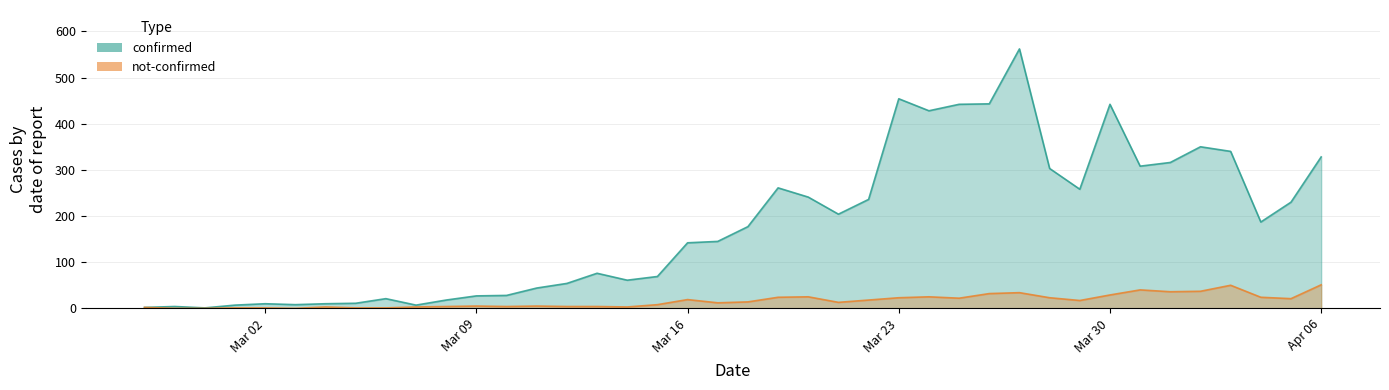

The confirmed series shows 565 at 2020-04-02. True or false?

False